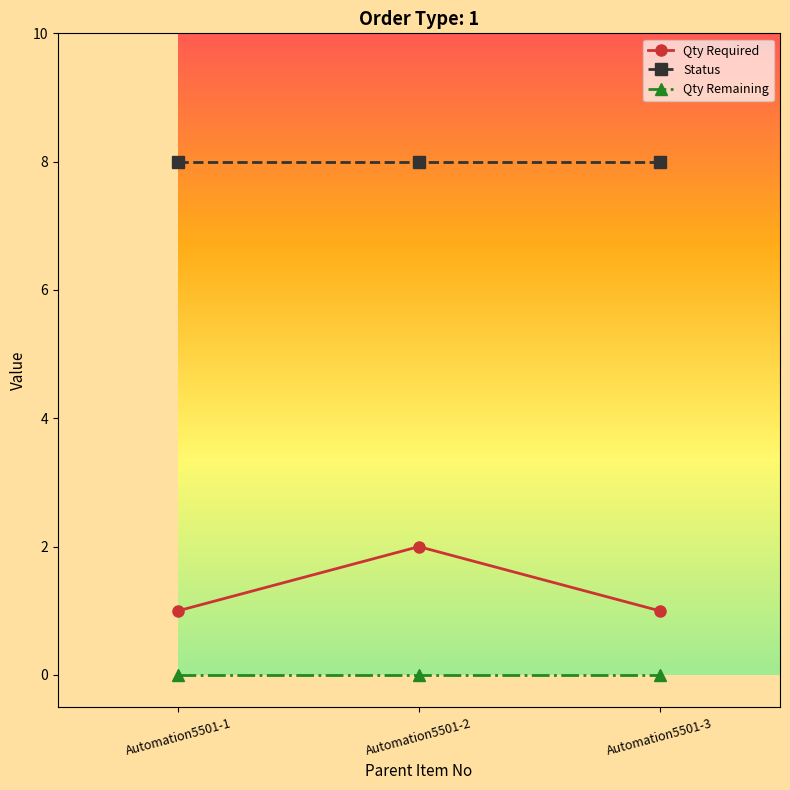

Rank the series at Automation5501-3 from highest to lowest value.

Status, Qty Required, Qty Remaining